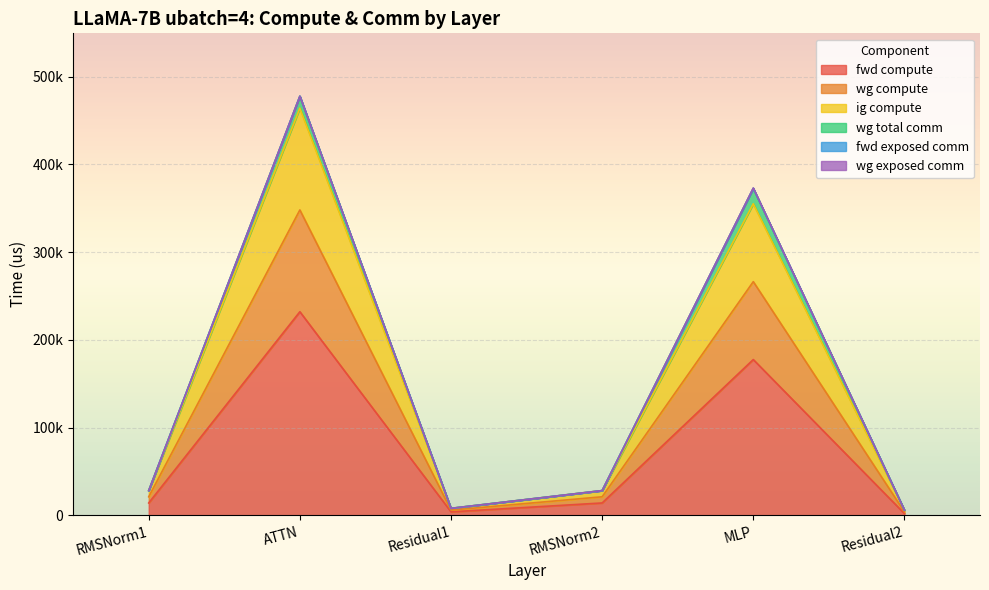

What position from the right is MLP?

2